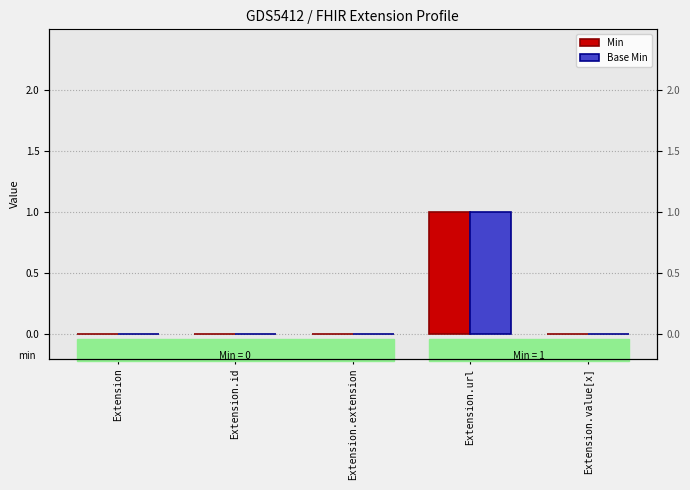

Which series has the largest total across all categories?

Min